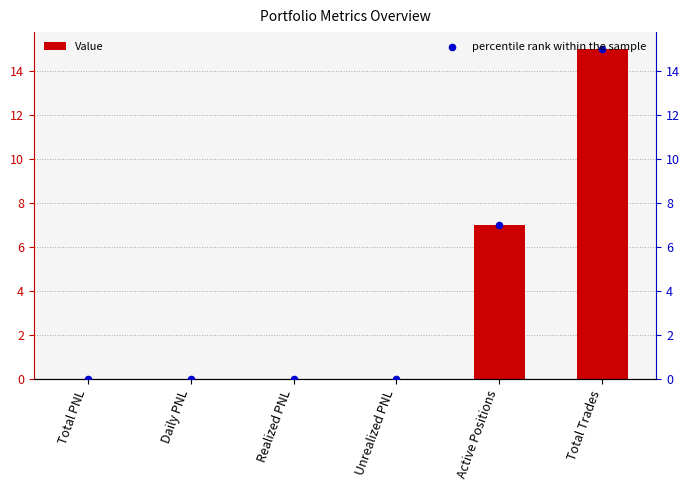

What are all the series names shown in the legend?

Value, percentile rank within the sample